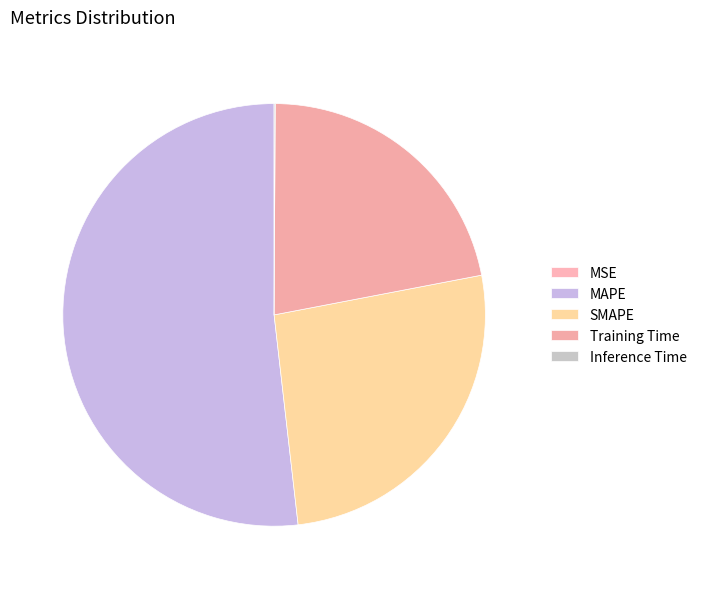

Does MSE represent more than half of the total?

No